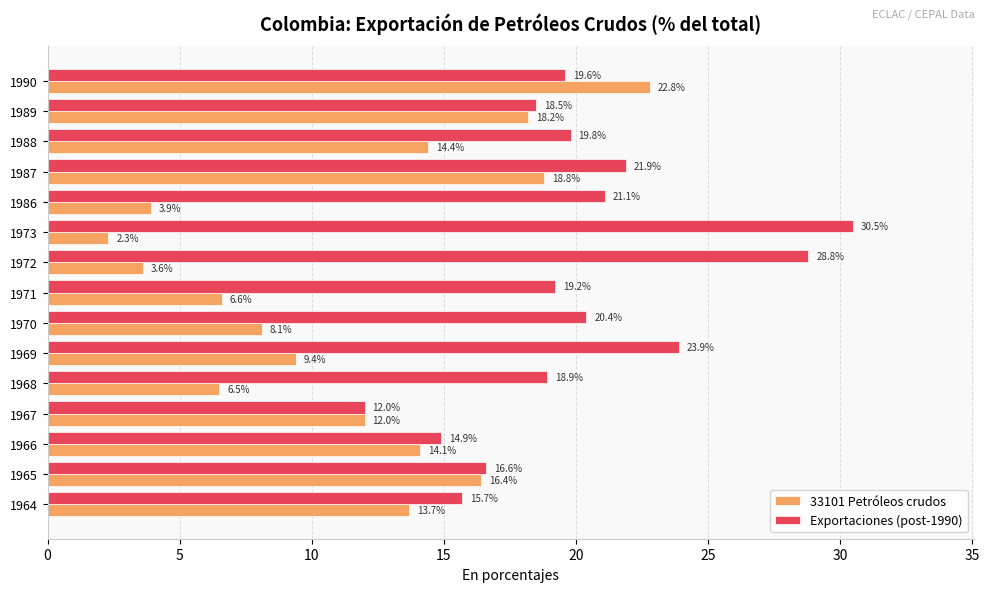

The value of Exportaciones (post-1990) at 1987 is 21.9. True or false?

True